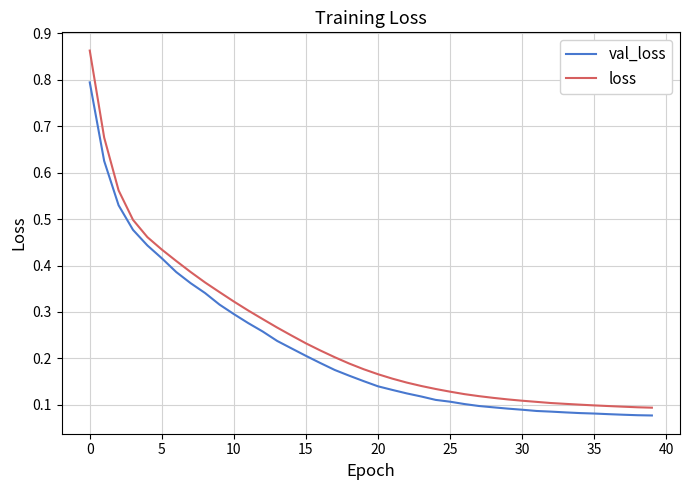

What are all the series names shown in the legend?

val_loss, loss